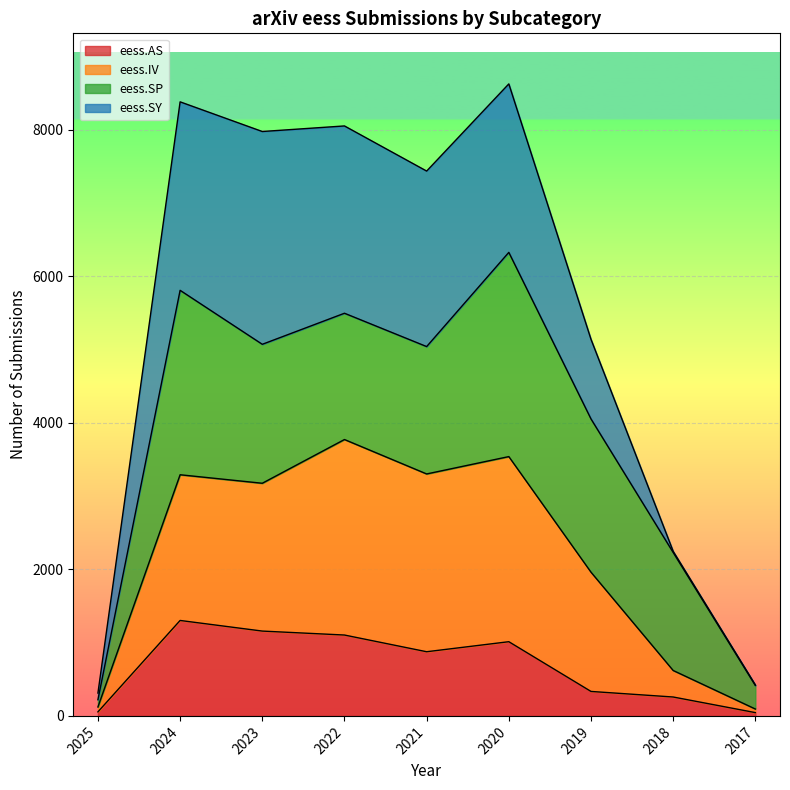

The value of eess.AS at 2017 is 45. True or false?

True